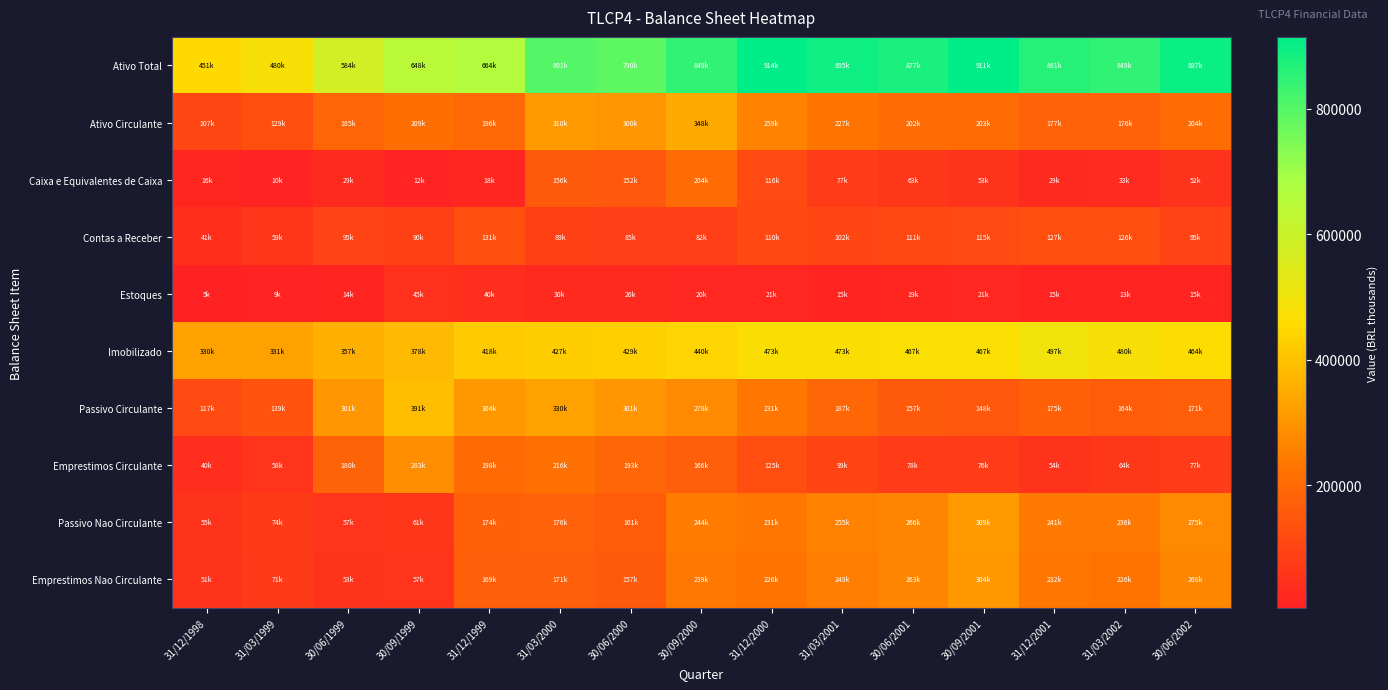

Reading left to right, list all the values displayed in this chart.

Ativo Total: 31/12/1998=451319.0	31/03/1999=480452.0	30/06/1999=583529.0	30/09/1999=647833.0	31/12/1999=664061.0	31/03/2000=801122.0	30/06/2000=789616.0	30/09/2000=849276.0	31/12/2000=914457.0	31/03/2001=894723.0	30/06/2001=876512.0	30/09/2001=911348.0	31/12/2001=861470.0	31/03/2002=849061.0	30/06/2002=896950.0
Ativo Circulante: 31/12/1998=106678.0	31/03/1999=128861.0	30/06/1999=184626.0	30/09/1999=208638.0	31/12/1999=195839.0	31/03/2000=310416.0	30/06/2000=299821.0	30/09/2000=347852.0	31/12/2000=259213.0	31/03/2001=226935.0	30/06/2001=202425.0	30/09/2001=202523.0	31/12/2001=176545.0	31/03/2002=176326.0	30/06/2002=204015.0
Caixa e Equivalentes de Caixa: 31/12/1998=16478.0	31/03/1999=9662.0	30/06/1999=28943.0	30/09/1999=11769.0	31/12/1999=17884.0	31/03/2000=156289.0	30/06/2000=152448.0	30/09/2000=203814.0	31/12/2000=116042.0	31/03/2001=76923.0	30/06/2001=62750.0	30/09/2001=53113.0	31/12/2001=28975.0	31/03/2002=33333.0	30/06/2002=52255.0
Contas a Receber: 31/12/1998=41221.0	31/03/1999=58598.0	30/06/1999=95210.0	30/09/1999=89696.0	31/12/1999=130884.0	31/03/2000=89350.0	30/06/2000=85207.0	30/09/2000=82443.0	31/12/2000=110321.0	31/03/2001=102299.0	30/06/2001=111148.0	30/09/2001=115470.0	31/12/2001=127001.0	31/03/2002=125557.0	30/06/2002=95100.0
Estoques: 31/12/1998=4929.0	31/03/1999=8554.0	30/06/1999=13502.0	30/09/1999=45184.0	31/12/1999=39900.0	31/03/2000=29621.0	30/06/2000=26297.0	30/09/2000=19722.0	31/12/2000=20770.0	31/03/2001=14652.0	30/06/2001=18672.0	30/09/2001=21399.0	31/12/2001=14845.0	31/03/2002=12621.0	30/06/2002=14664.0
Imobilizado: 31/12/1998=329641.0	31/03/1999=331356.0	30/06/1999=356972.0	30/09/1999=378465.0	31/12/1999=417617.0	31/03/2000=427091.0	30/06/2000=428630.0	30/09/2000=440004.0	31/12/2000=472766.0	31/03/2001=472775.0	30/06/2001=466860.0	30/09/2001=467367.0	31/12/2001=496898.0	31/03/2002=480276.0	30/06/2002=463866.0
Passivo Circulante: 31/12/1998=116676.0	31/03/1999=138693.0	30/06/1999=301257.0	30/09/1999=391117.0	31/12/1999=304424.0	31/03/2000=330114.0	30/06/2000=301305.0	30/09/2000=277942.0	31/12/2000=231109.0	31/03/2001=186600.0	30/06/2001=156715.0	30/09/2001=148356.0	31/12/2001=174934.0	31/03/2002=163654.0	30/06/2002=171359.0
Emprestimos Circulante: 31/12/1998=39798.0	31/03/1999=57552.0	30/06/1999=179678.0	30/09/1999=282872.0	31/12/1999=198255.0	31/03/2000=215784.0	30/06/2000=192569.0	30/09/2000=166238.0	31/12/2000=124670.0	31/03/2001=99311.0	30/06/2001=77654.0	30/09/2001=76238.0	31/12/2001=54331.0	31/03/2002=64474.0	30/06/2002=77279.0
Passivo Nao Circulante: 31/12/1998=54654.0	31/03/1999=74242.0	30/06/1999=57244.0	30/09/1999=60866.0	31/12/1999=173794.0	31/03/2000=175504.0	30/06/2000=161456.0	30/09/2000=243748.0	31/12/2000=231385.0	31/03/2001=254561.0	30/06/2001=266421.0	30/09/2001=308559.0	31/12/2001=240980.0	31/03/2002=236282.0	30/06/2002=274816.0
Emprestimos Nao Circulante: 31/12/1998=51381.0	31/03/1999=70969.0	30/06/1999=53333.0	30/09/1999=56775.0	31/12/1999=169493.0	31/03/2000=170987.0	30/06/2000=156988.0	30/09/2000=239059.0	31/12/2000=226164.0	31/03/2001=249345.0	30/06/2001=262600.0	30/09/2001=303820.0	31/12/2001=231922.0	31/03/2002=225794.0	30/06/2002=268294.0